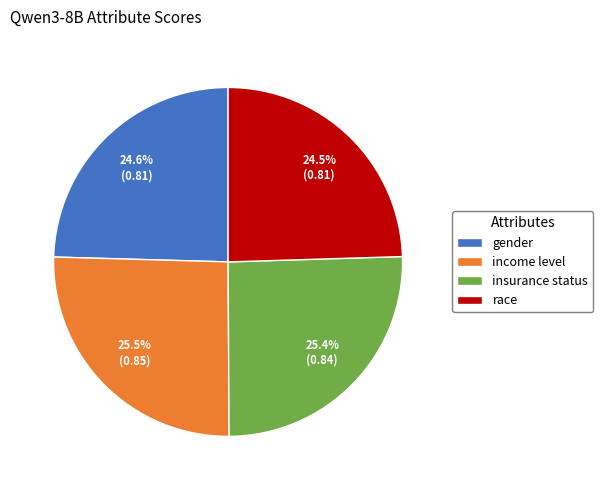

Between race and insurance status, which is larger?

insurance status